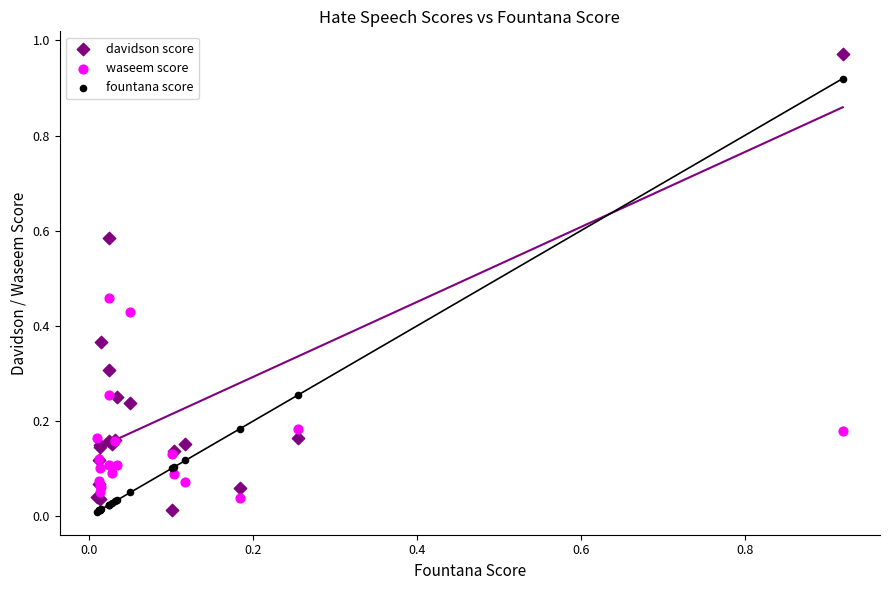

Which series contains the highest Y value?

davidson score